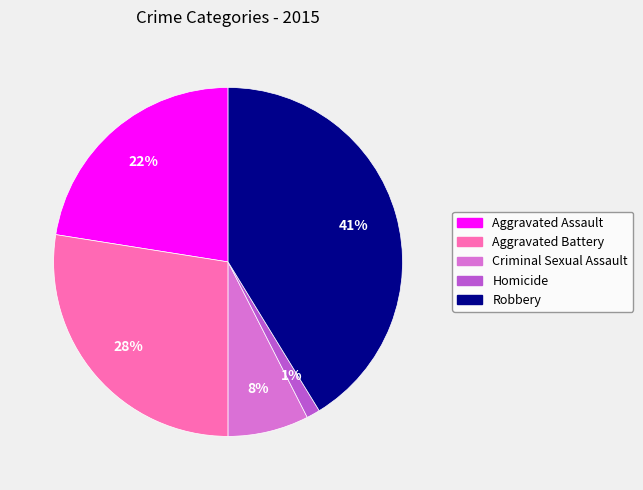

How many segments does this pie chart have?

5